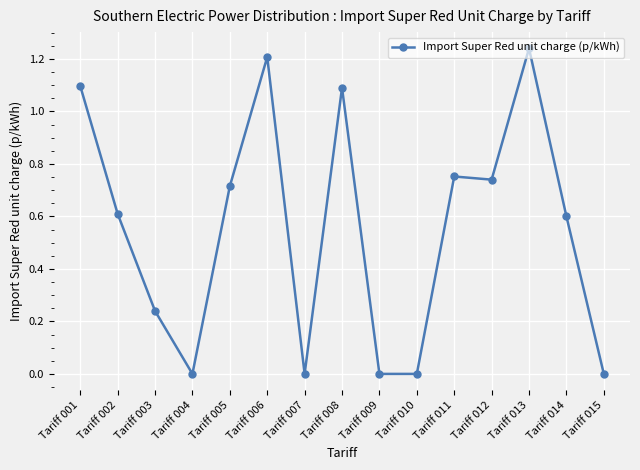

Which has a higher value, Tariff 006 or Tariff 009?

Tariff 006